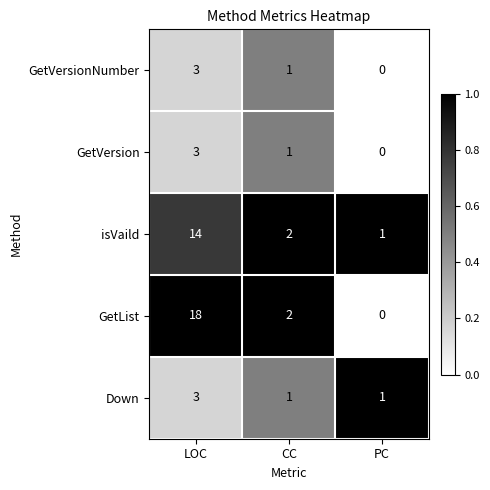

Is it true that GetList equals -9 at PC?

False